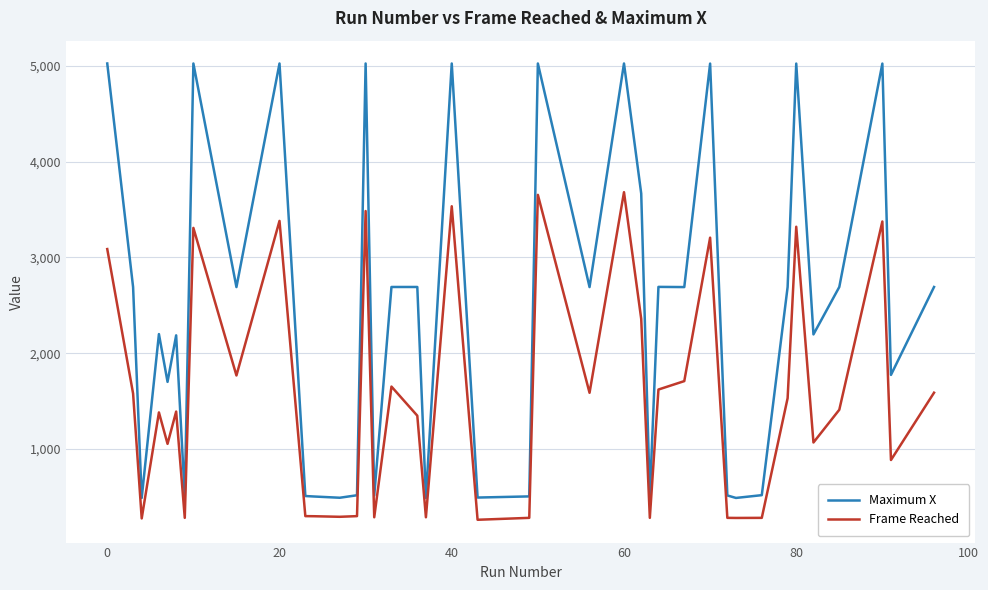

What is the minimum value for Frame Reached?

260